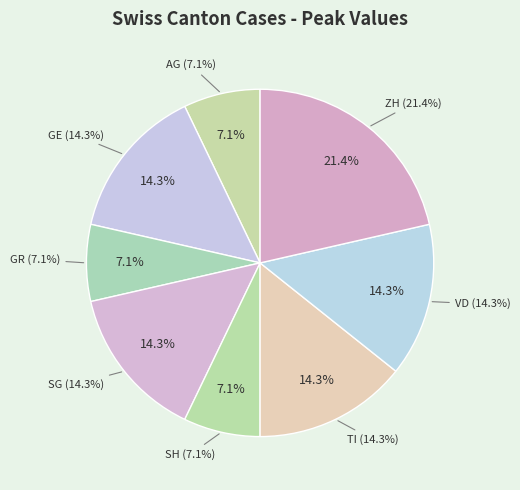

Do VD and SG together represent more than half of the pie?

No